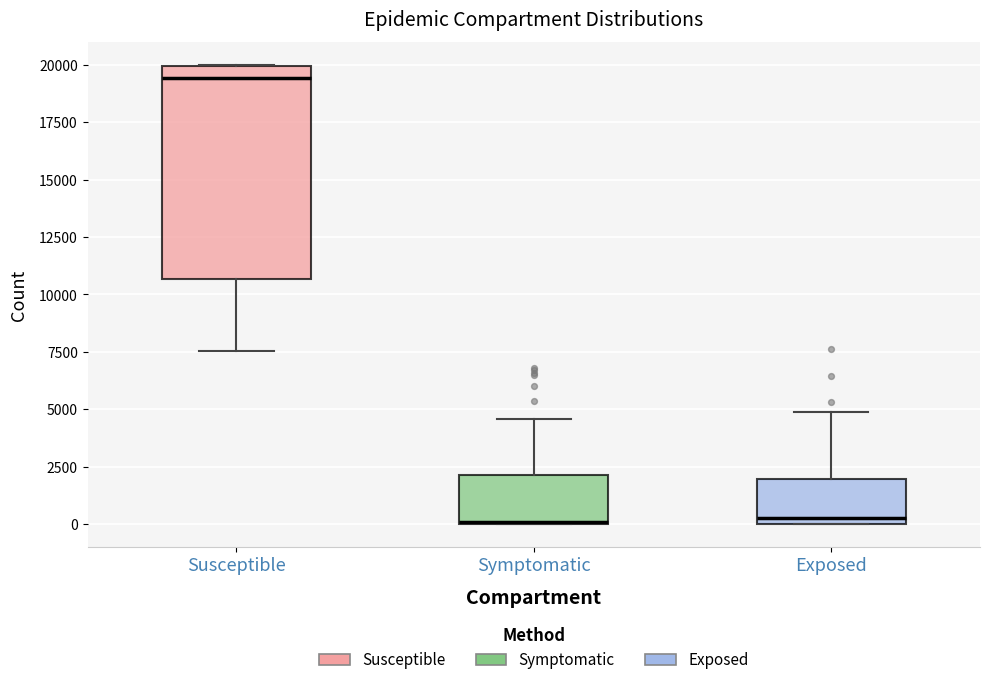

Where does the upper whisker of the box for Exposed end on the y-axis? The values are not printed on the chart, so give them approximately, as read against the axis.

5000